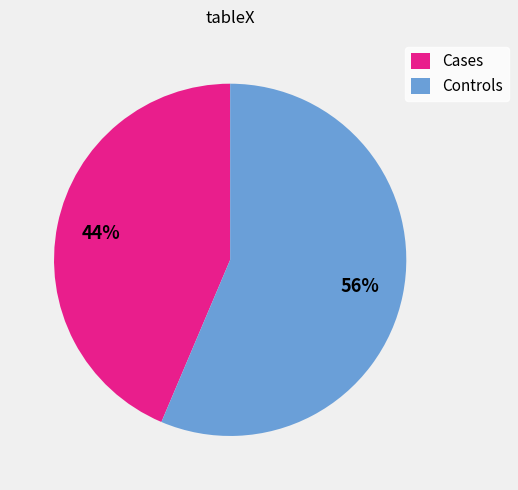

To the nearest percent, what percentage of the pie is Cases?

44%